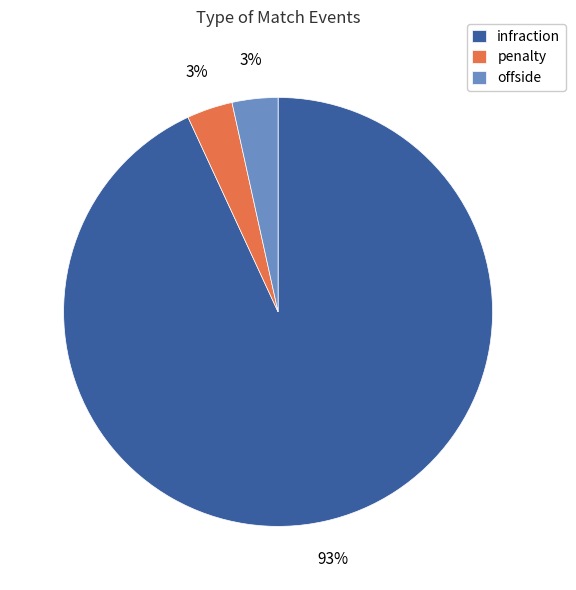

Combined, do infraction and penalty account for over 50%?

Yes